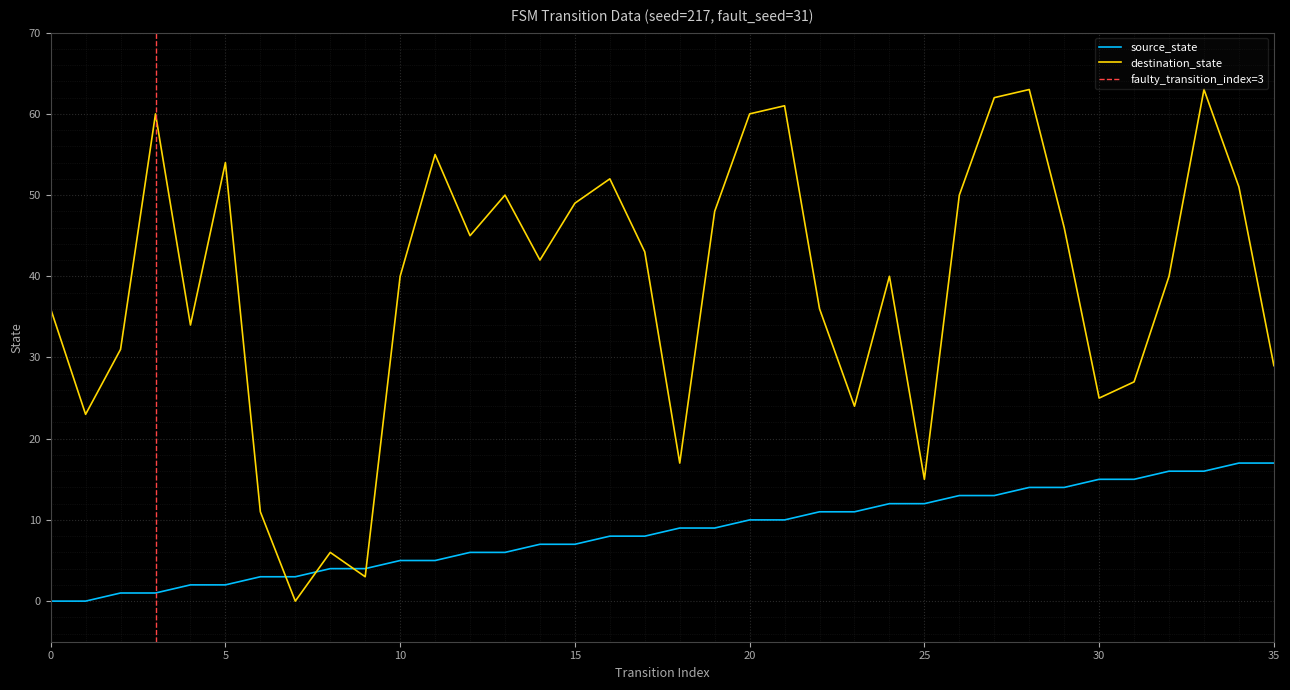

Between which two adjacent categories do destination_state and source_state first intersect?

6 and 7